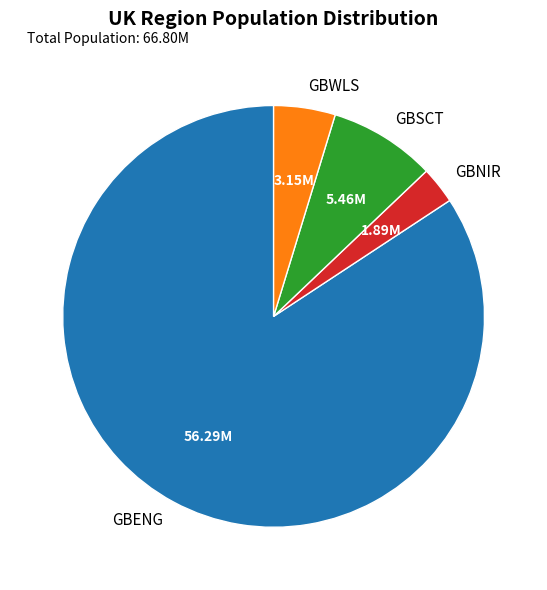

Which slice represents more than half of the pie?

GBENG